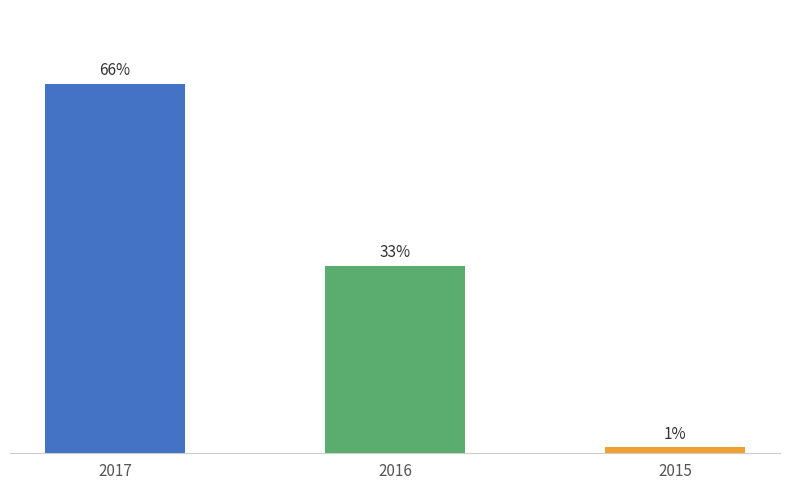

Rank the categories by value from highest to lowest.

2017, 2016, 2015